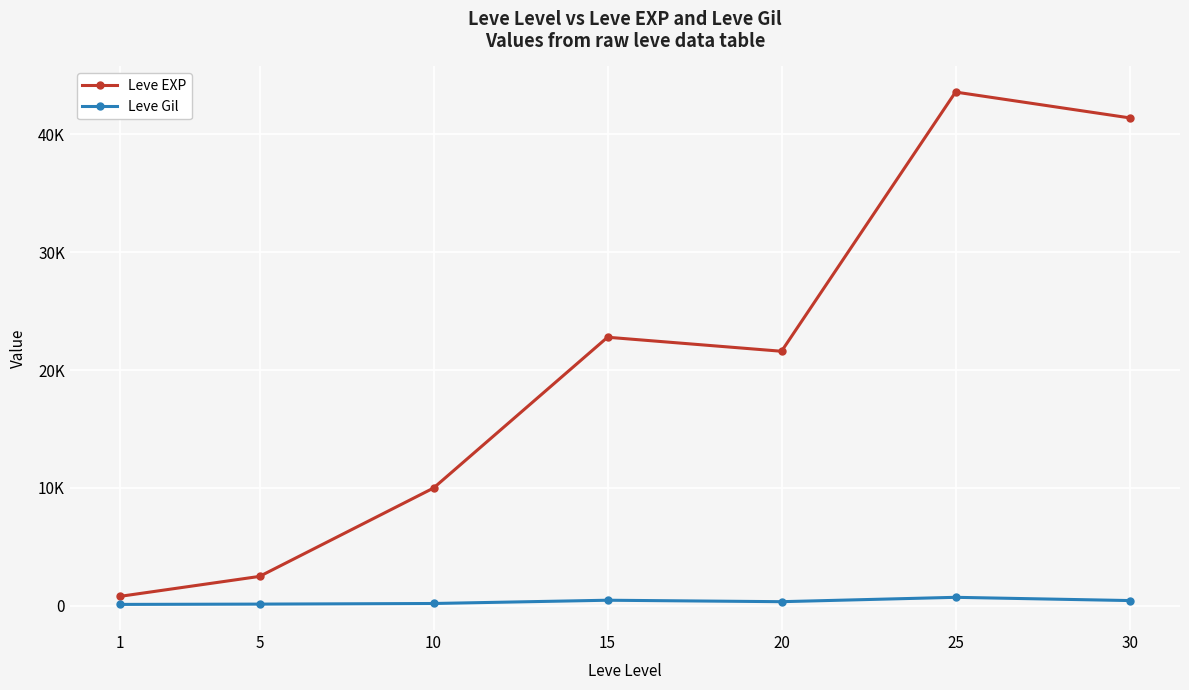

Does the chart have visible grid lines?

Yes